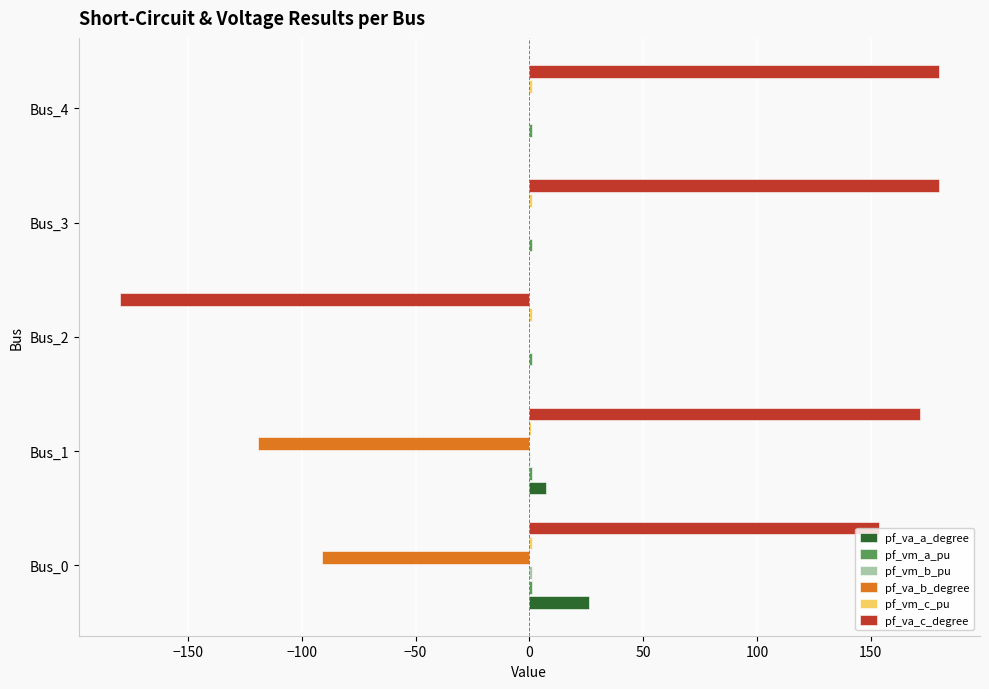

What is the greatest value displayed?

180.0